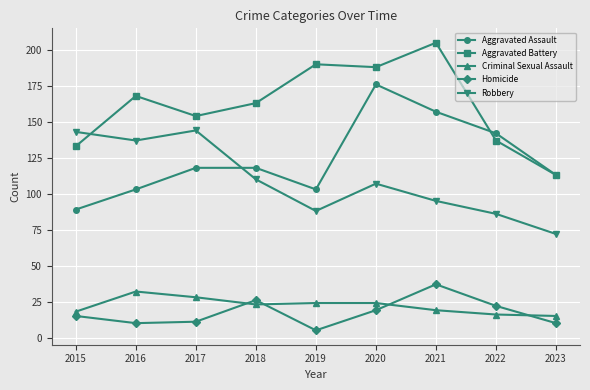

At 2017, list the series in order from largest to smallest.

Aggravated Battery, Robbery, Aggravated Assault, Criminal Sexual Assault, Homicide